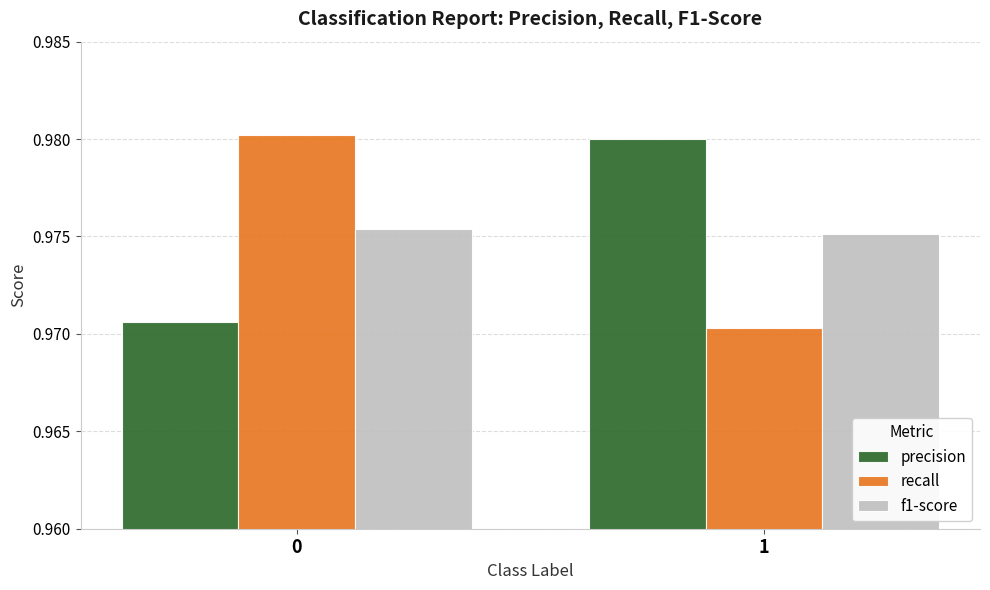

The value of recall at 0 is 1.3. True or false?

False